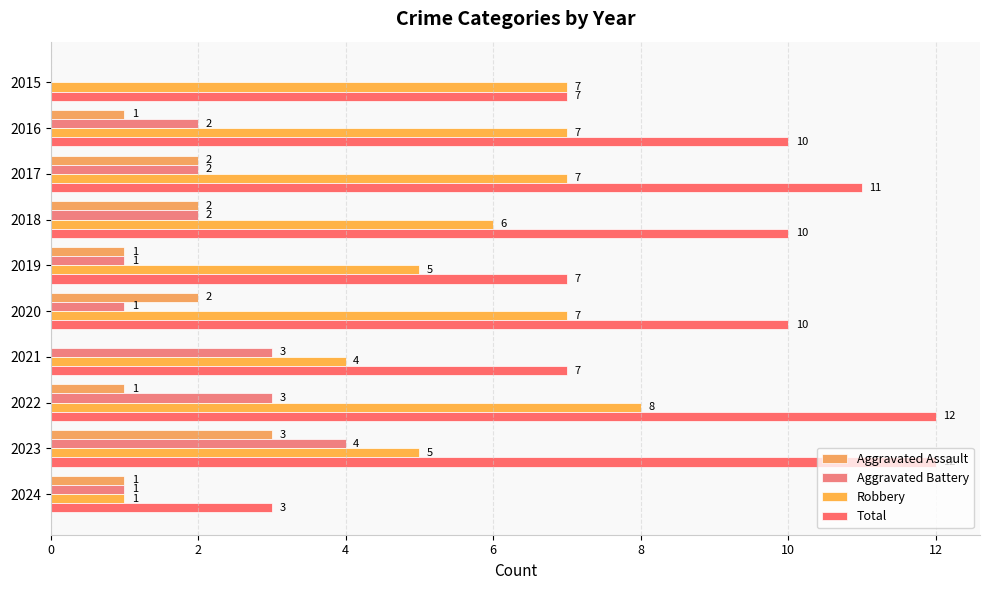

What is the highest value of the Robbery series?

8